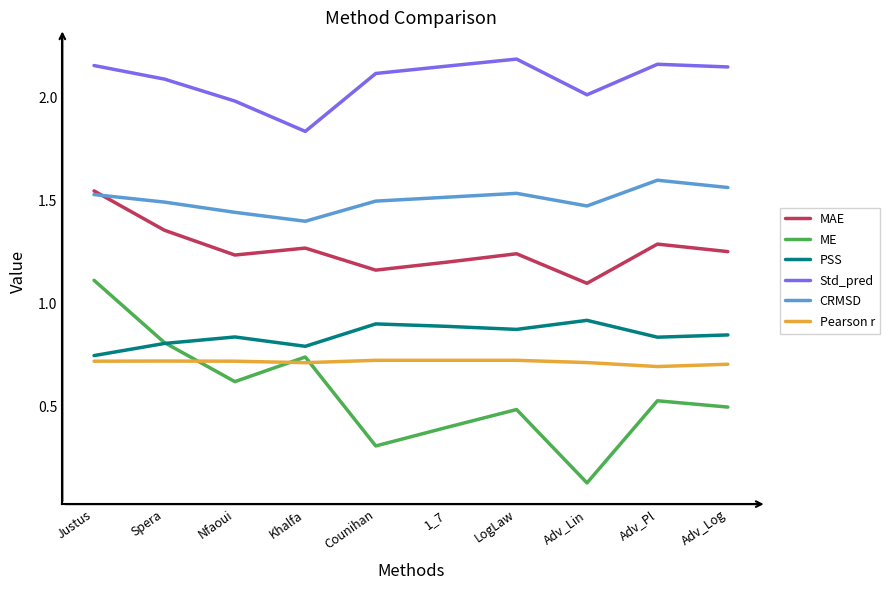

Between Spera and Adv_Log, which series saw the biggest shift?

ME